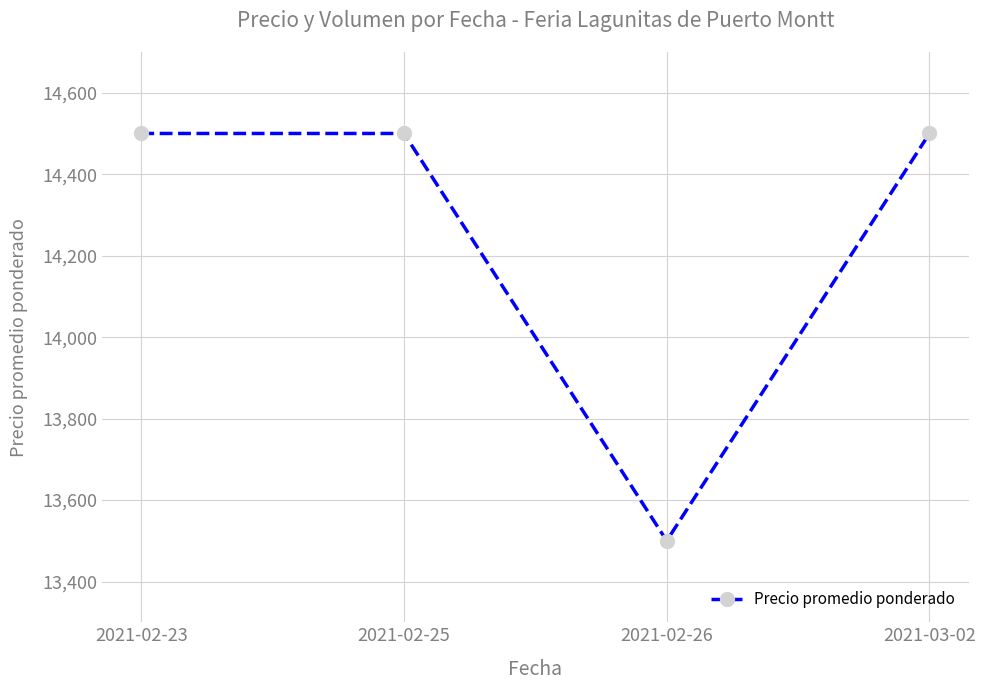

What is the minimum value shown in the chart?

13500